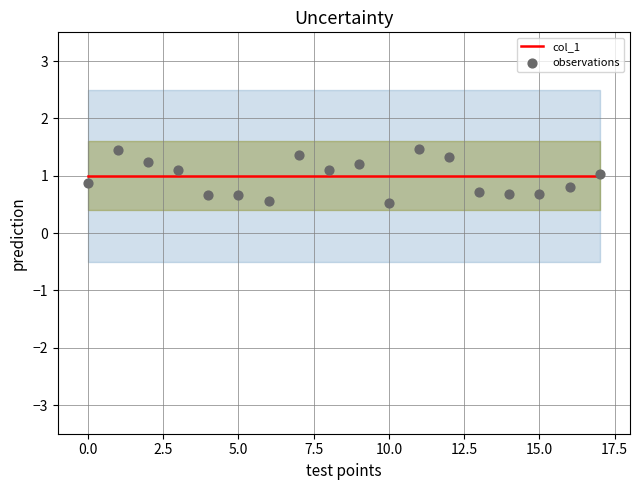

Which series has the widest spread of Y values?

observations